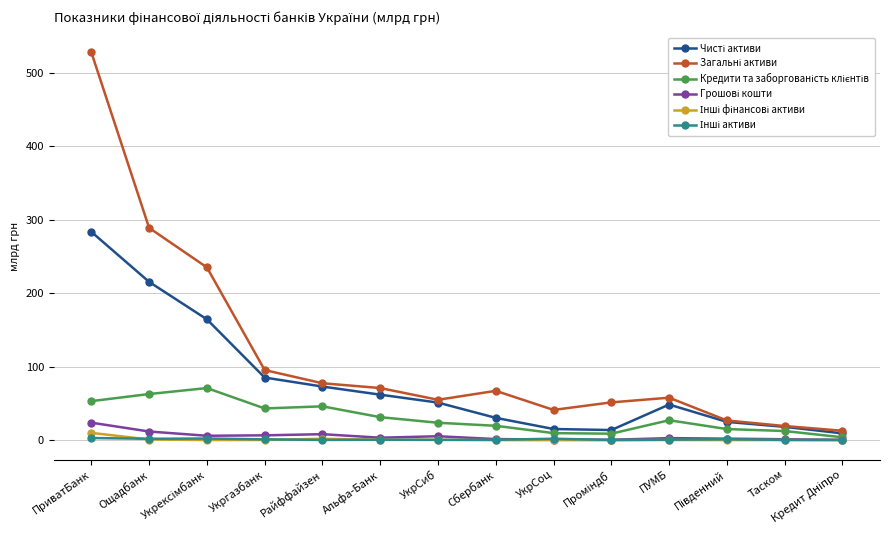

What is the greatest value displayed?

527.5